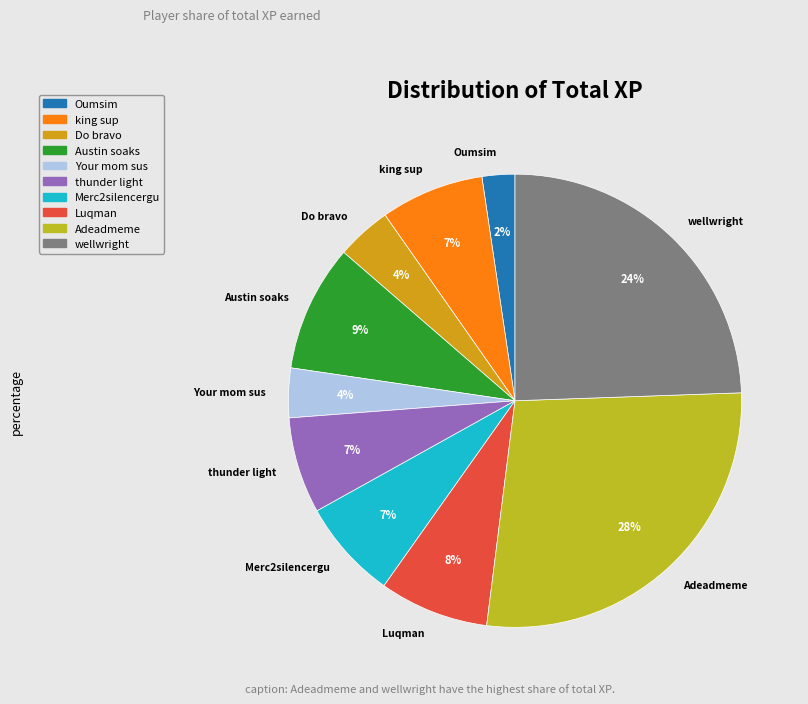

How many slices are in this pie chart?

10